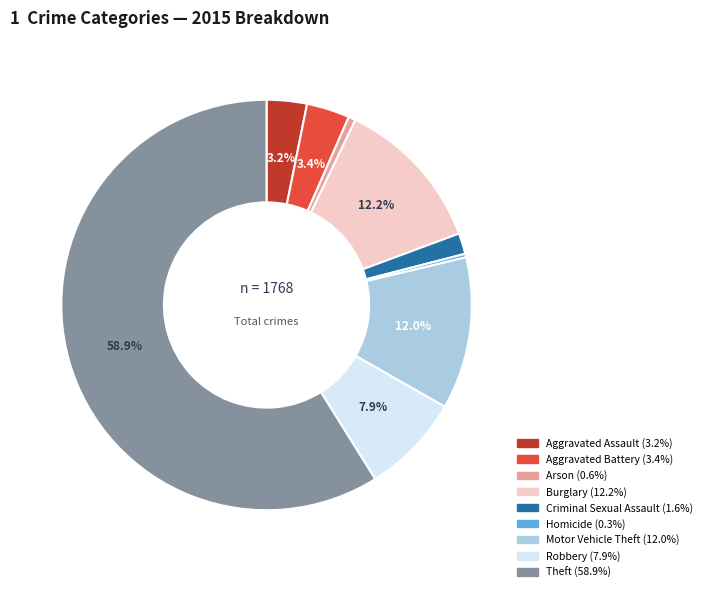

To the nearest percent, what portion does Burglary represent?

12%